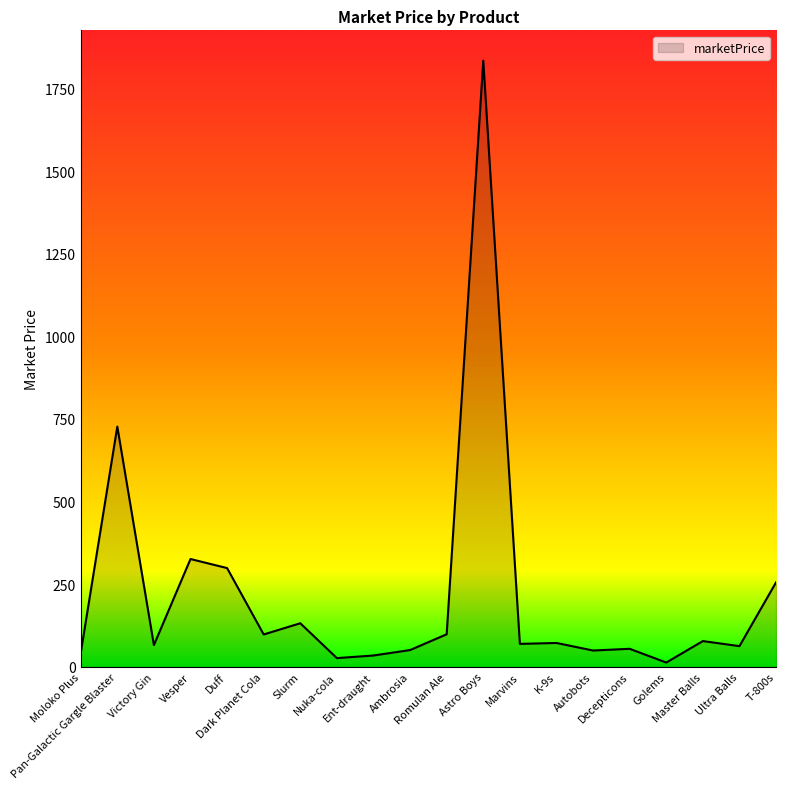

What is the change in value from Duff to Ambrosia?

-248.0